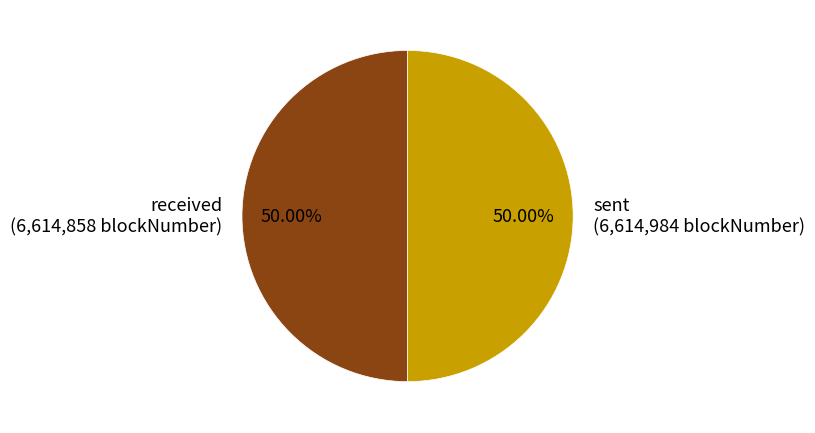

The received slice represents 43% of the pie. True or false?

False